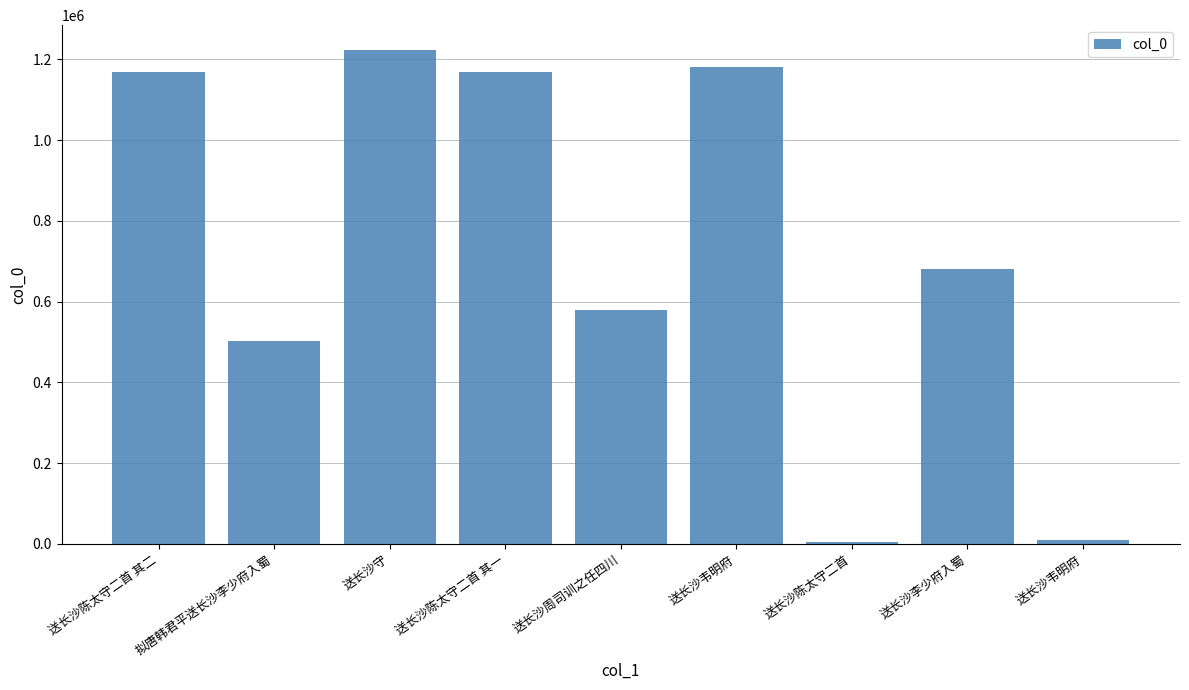

How many data points does each series have?

9